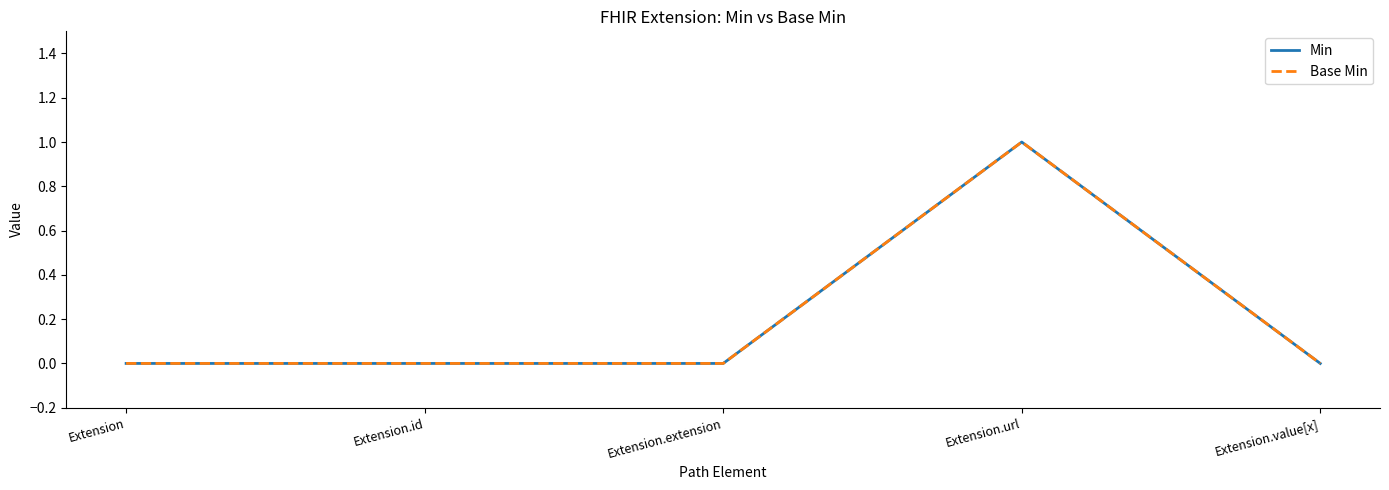

Reading left to right, what are all the values shown in this chart?

Min: 0	0	0	1	0
Base Min: 0	0	0	1	0